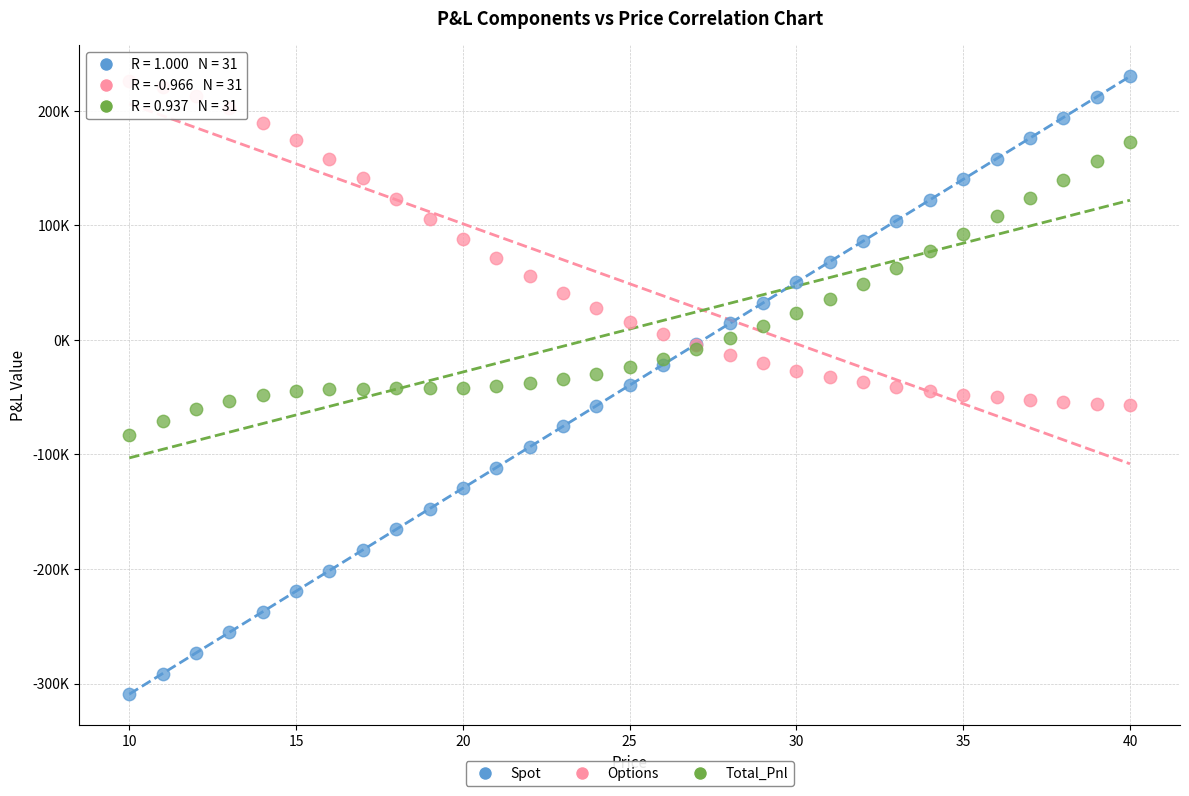

Which series reaches the minimum Y coordinate?

Spot